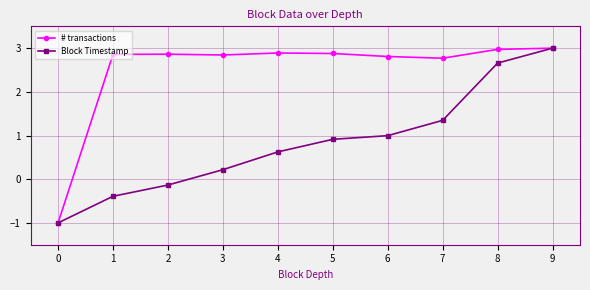

List the series in order of their overall mean, highest first.

# transactions, Block Timestamp